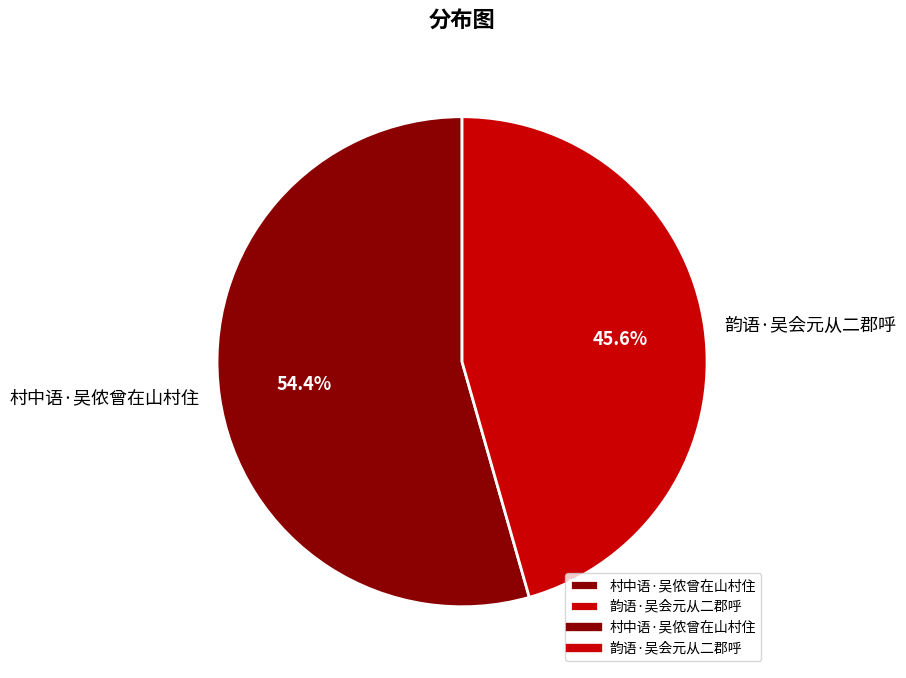

Which has a higher value, 韵语·吴会元从二郡呼 or 村中语·吴侬曾在山村住?

村中语·吴侬曾在山村住